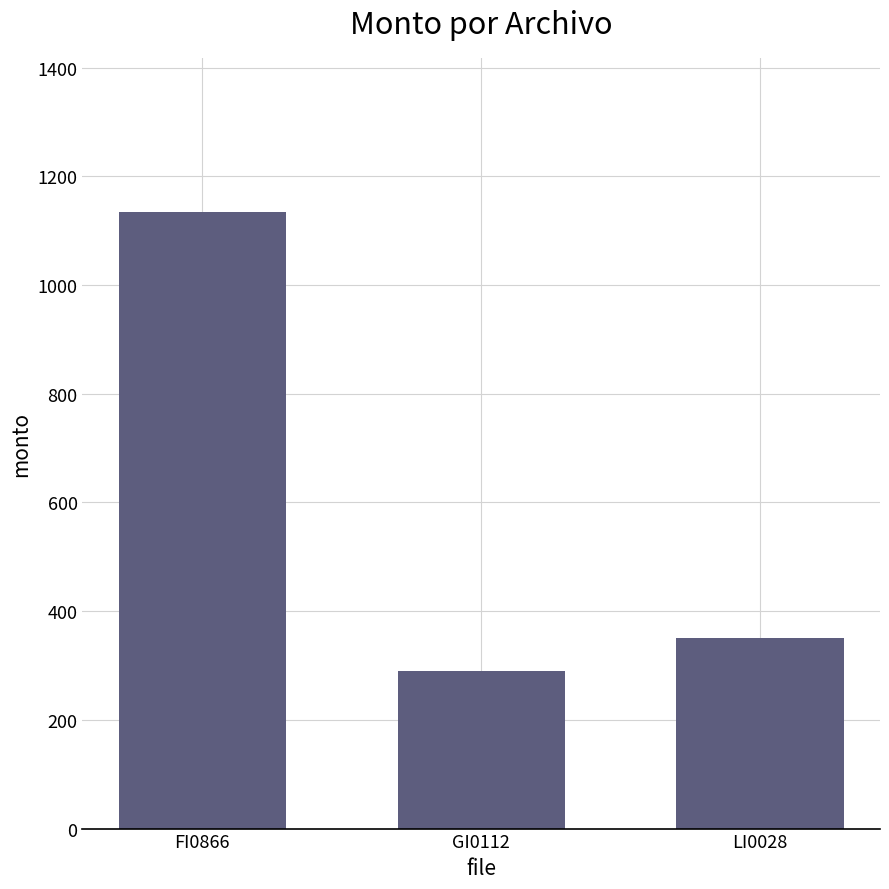

Are the bars grouped side by side (vs. stacked)?

No